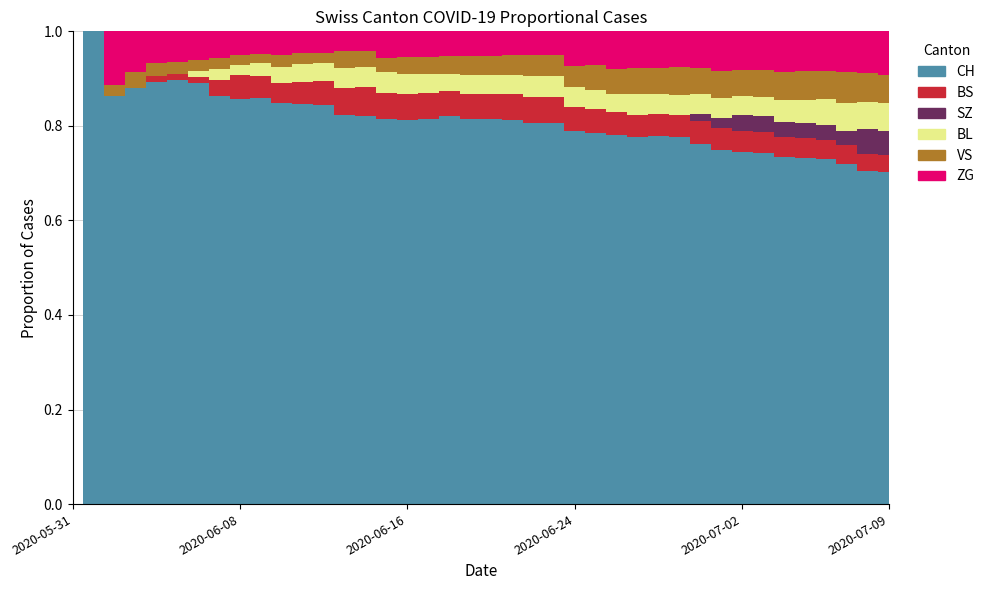

What is the highest value of the CH series?

1.0